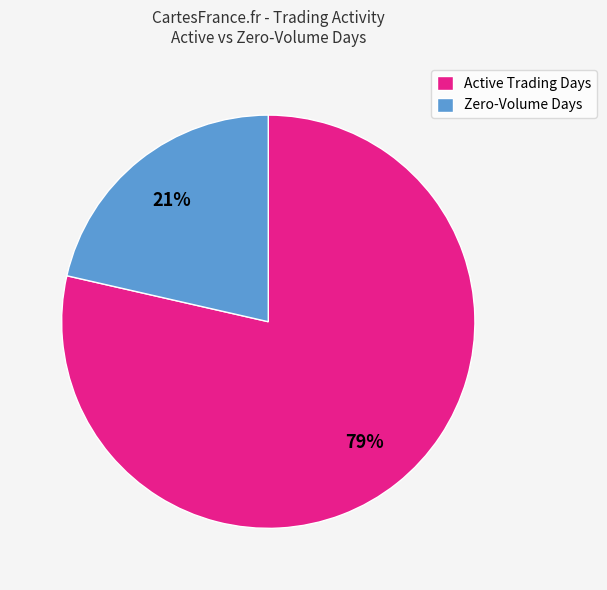

Is the sum of Active Trading Days and Zero-Volume Days greater than half?

Yes